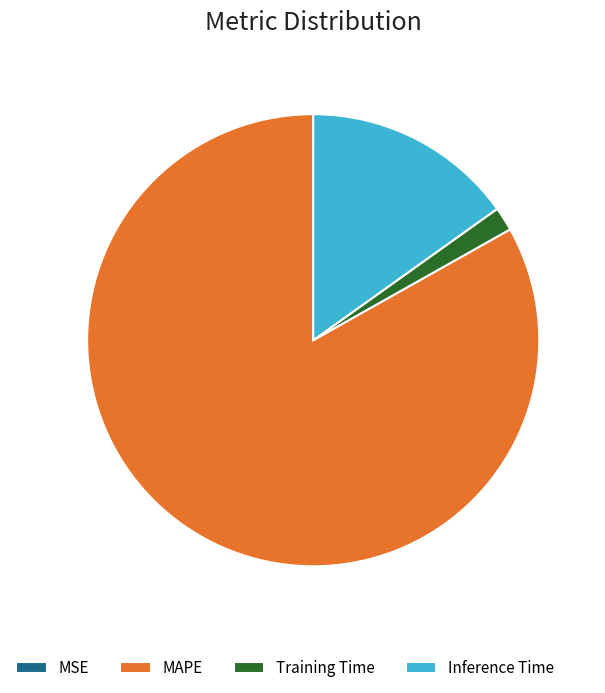

Which has a higher value, MAPE or Training Time?

MAPE